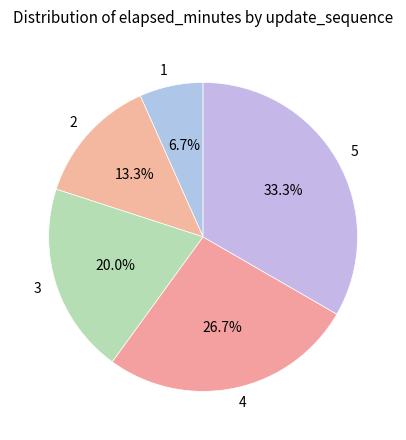

Rank the categories by value from lowest to highest.

1, 2, 3, 4, 5